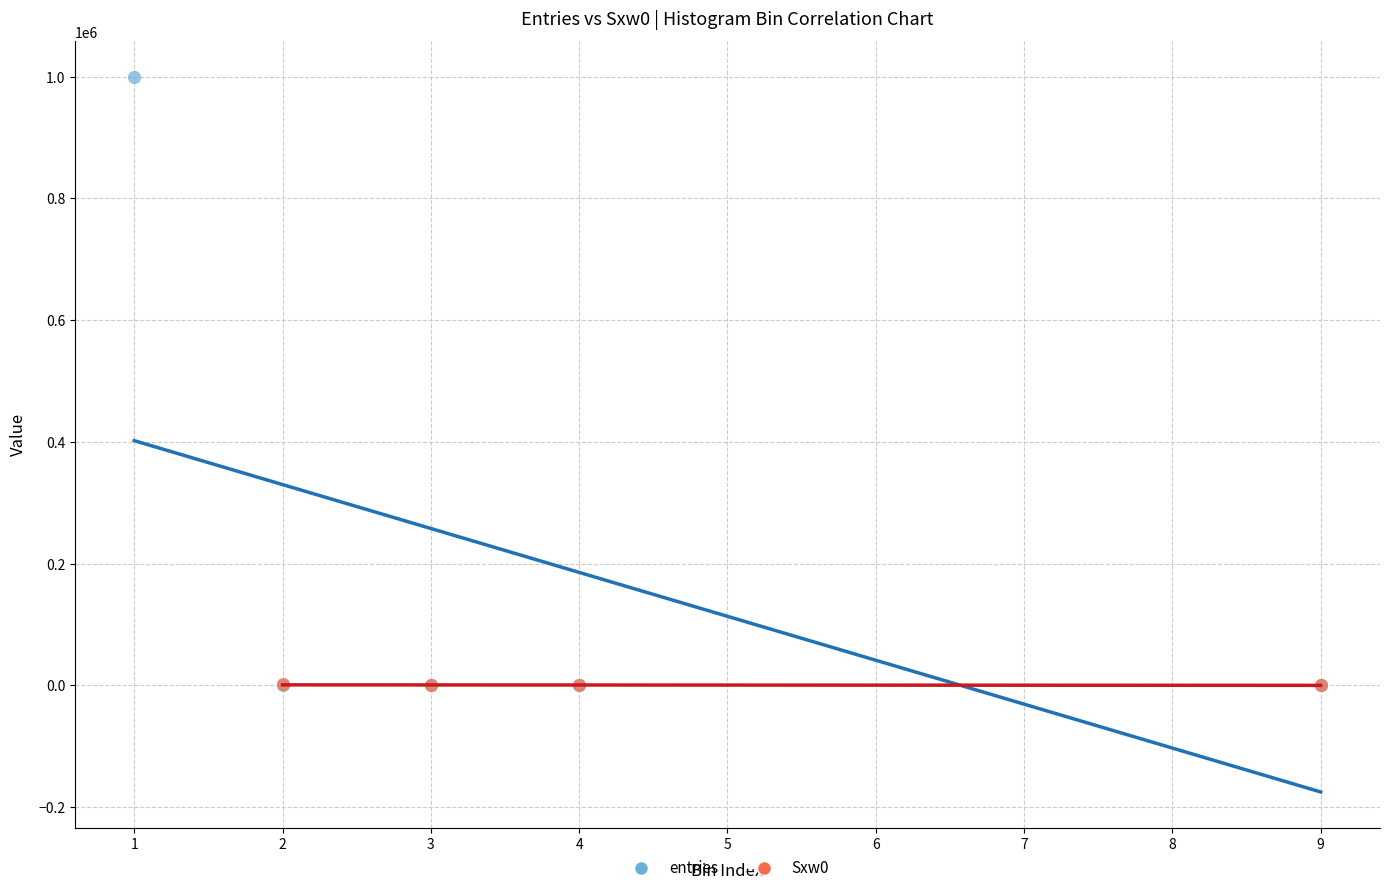

Which series has the widest spread of Y values?

entries